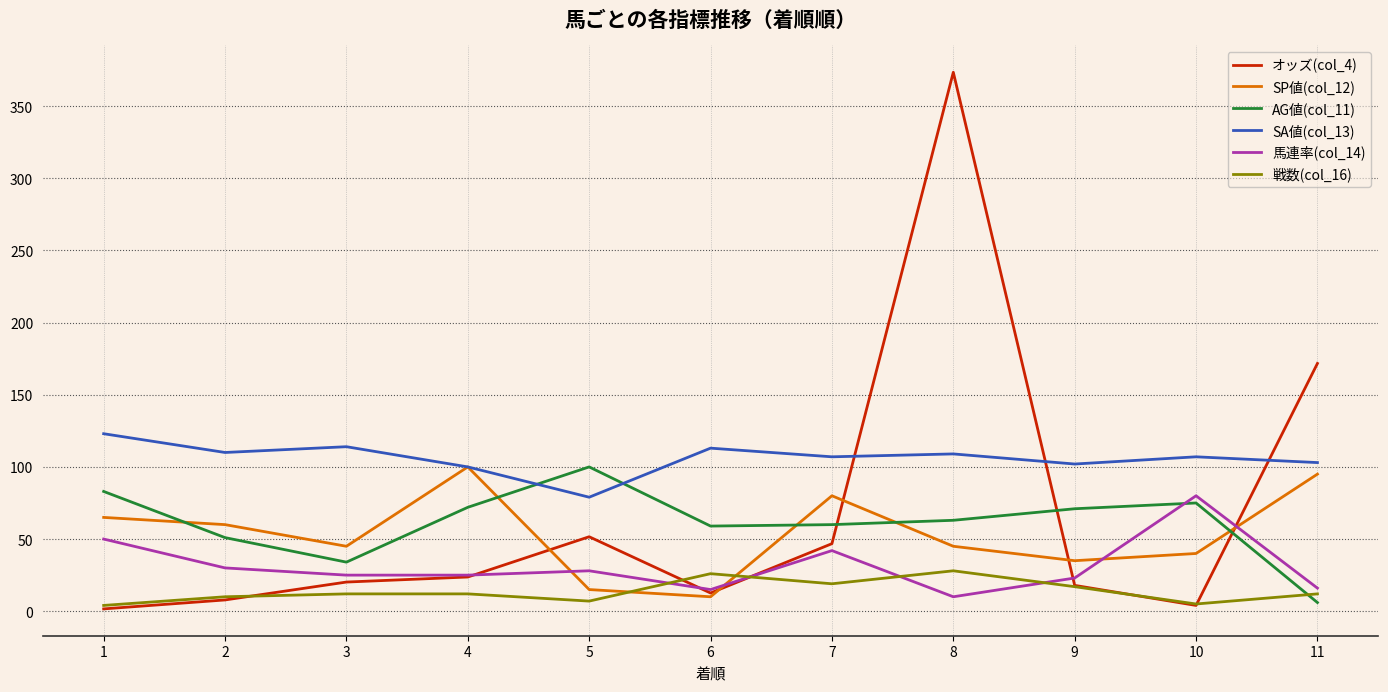

True or false: SP値(col_12) has a value of 35.0 at 9.

True